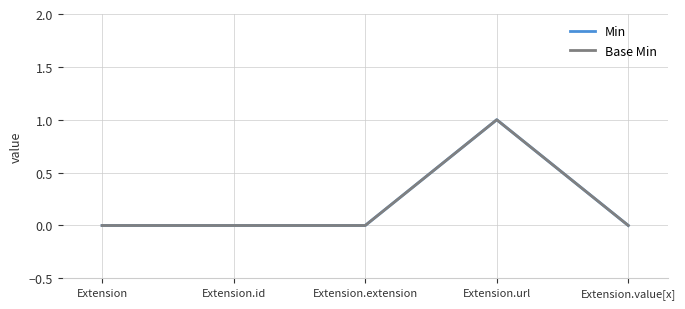

Is this an area chart (filled region under the line)?

No